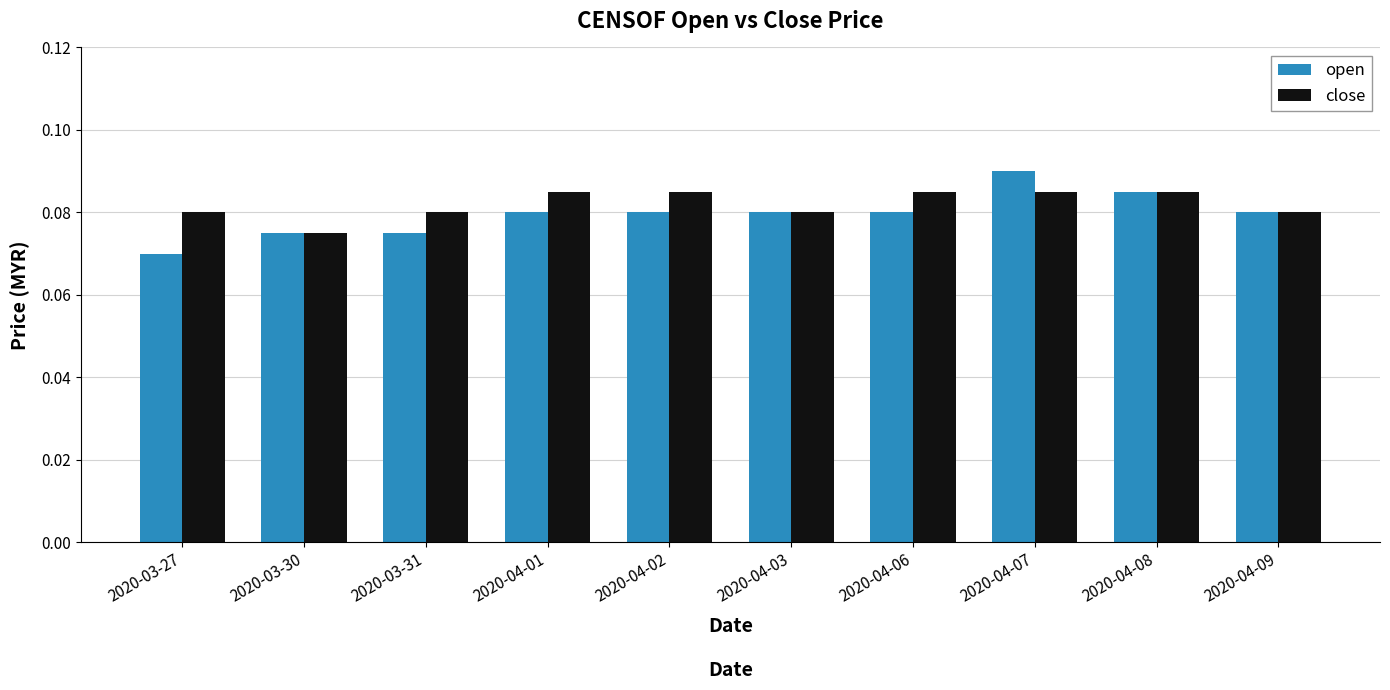

The value of close at 2020-04-08 is 0.0. True or false?

False